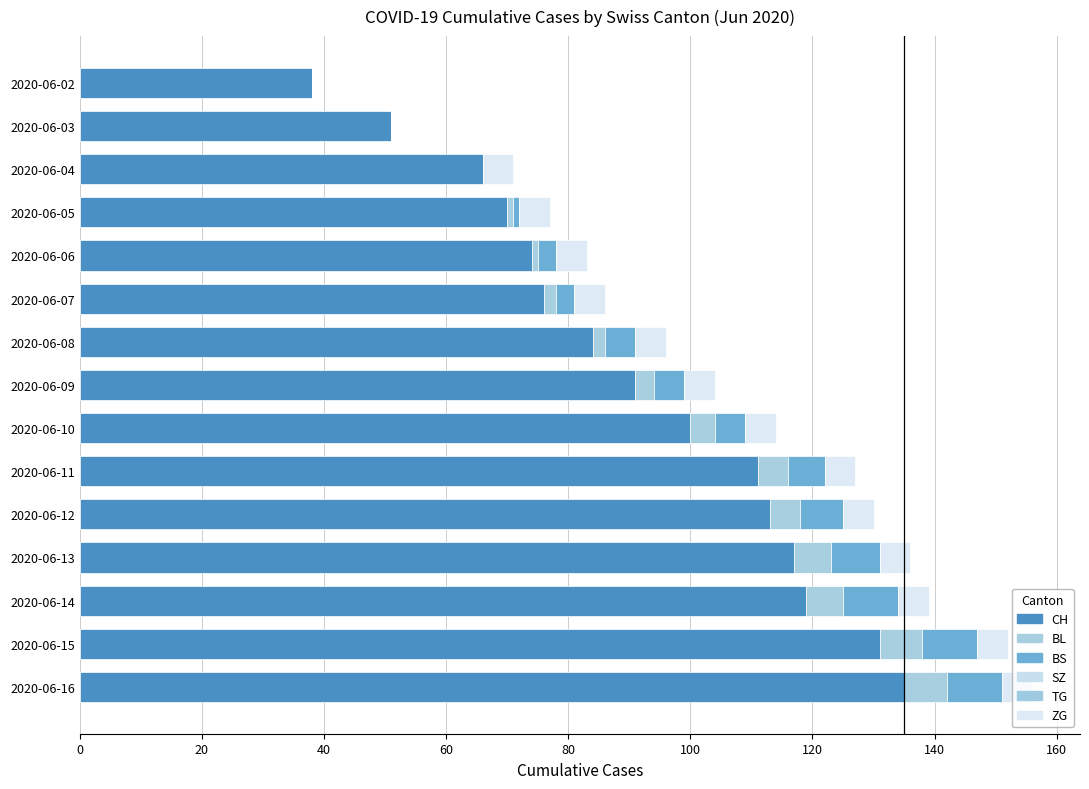

What is the sum of all ZG values?

65.0